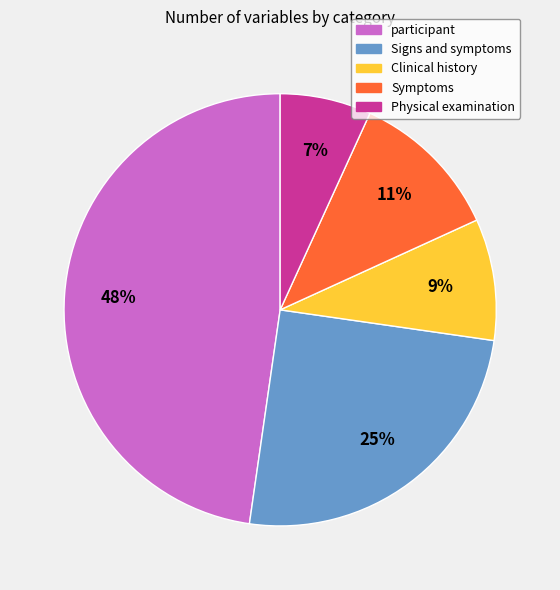

Which slice is the largest?

participant